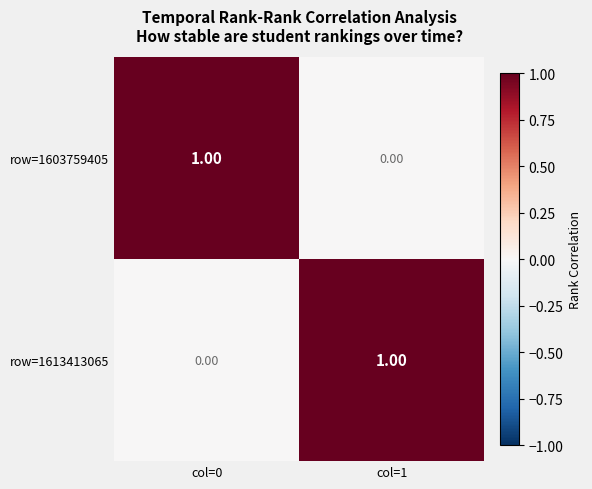

At col=1, list the series in order from largest to smallest.

row=1613413065, row=1603759405